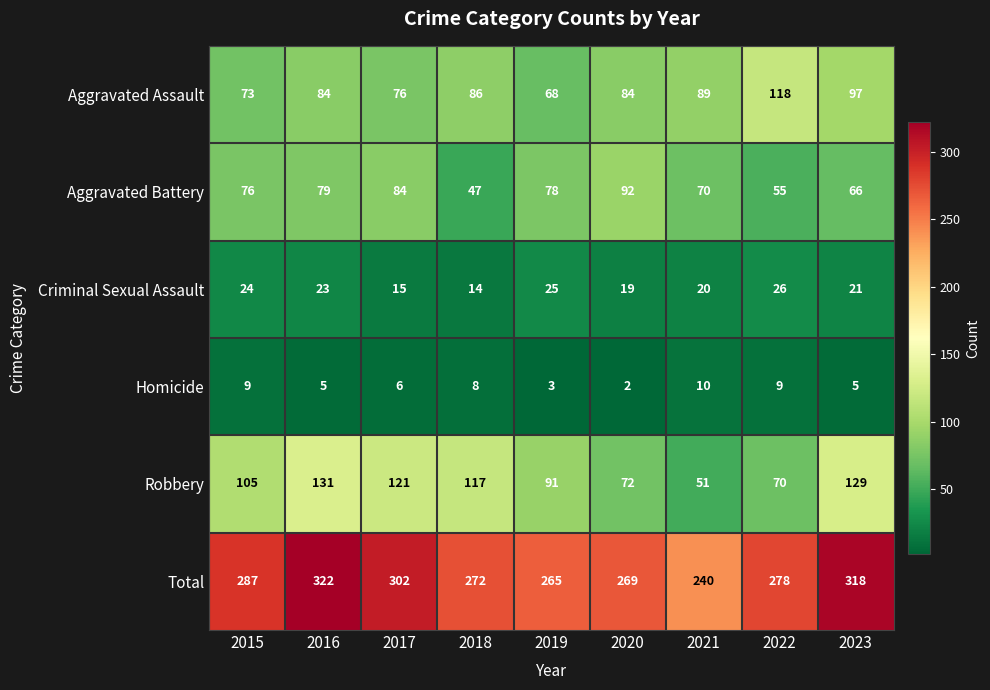

What is the difference between the maximum and minimum values in the Aggravated Assault series?

50